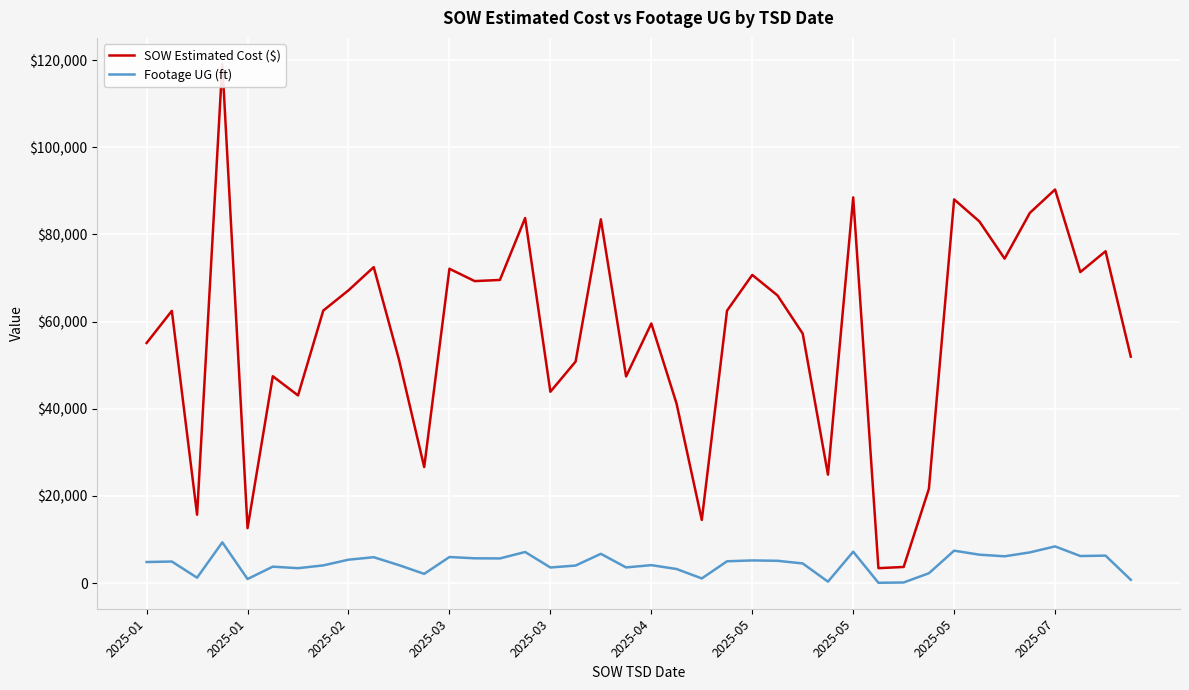

The SOW Estimated Cost ($) series shows 43895.5 at 2025-03. True or false?

True